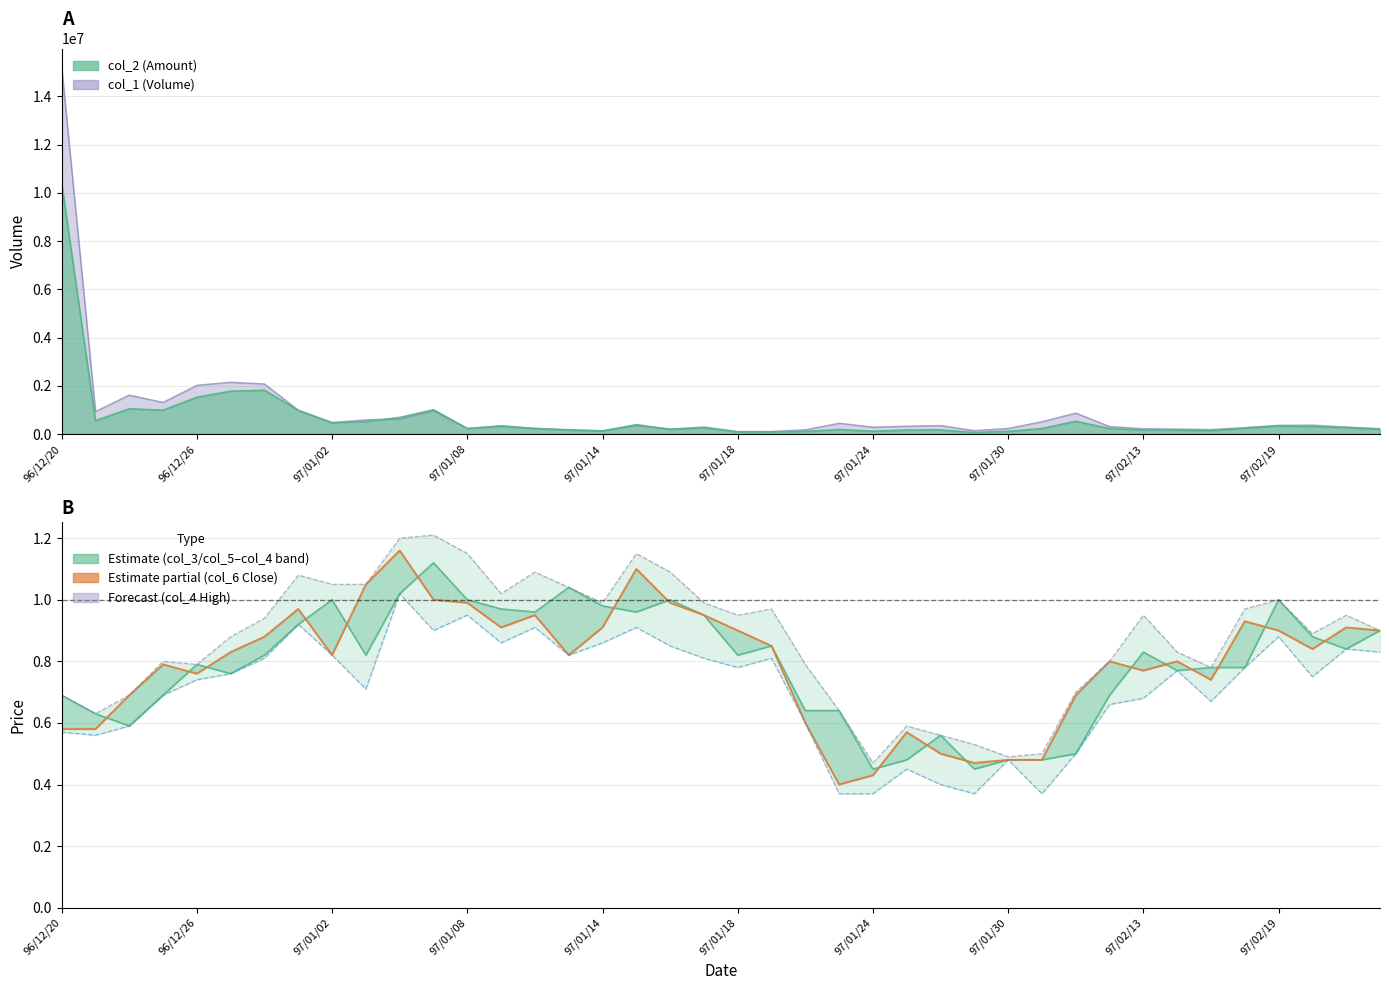

Between 25 and 15, which is larger?

15